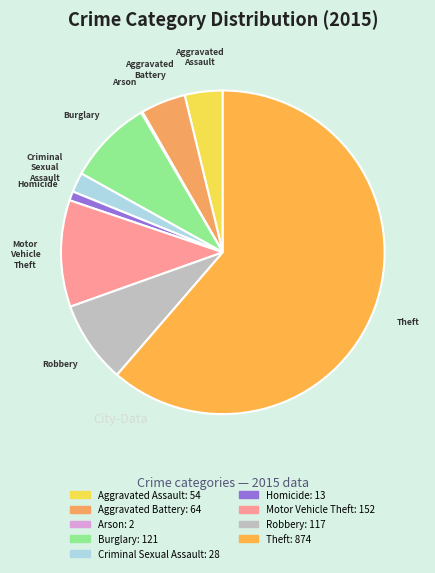

Approximately how many times larger is the value at Robbery compared to Theft?

0.1